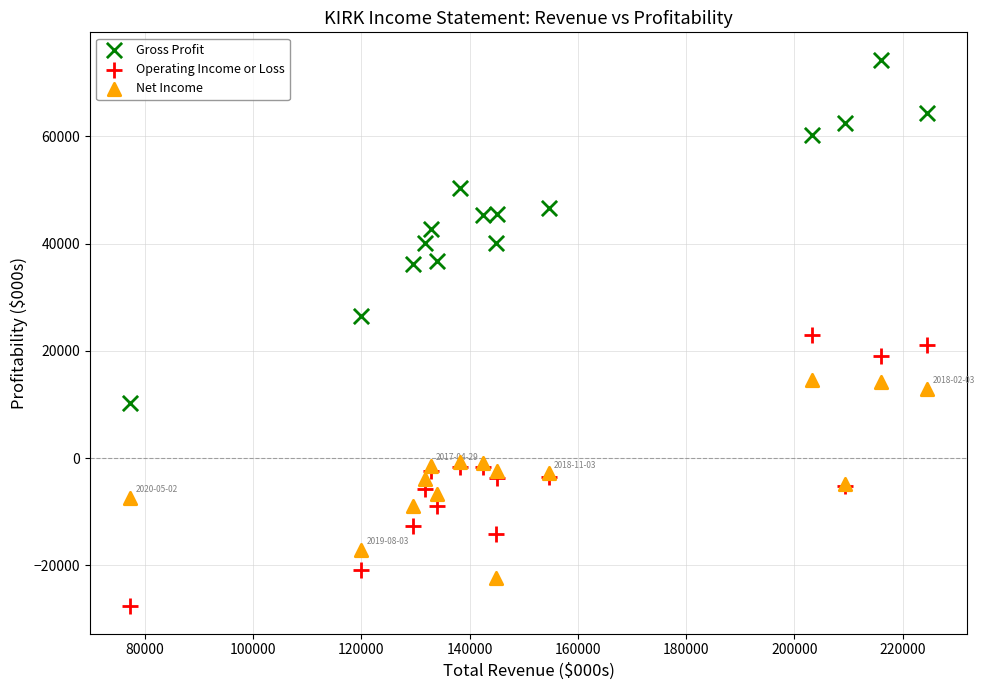

Which series reaches the minimum Y coordinate?

Operating Income or Loss